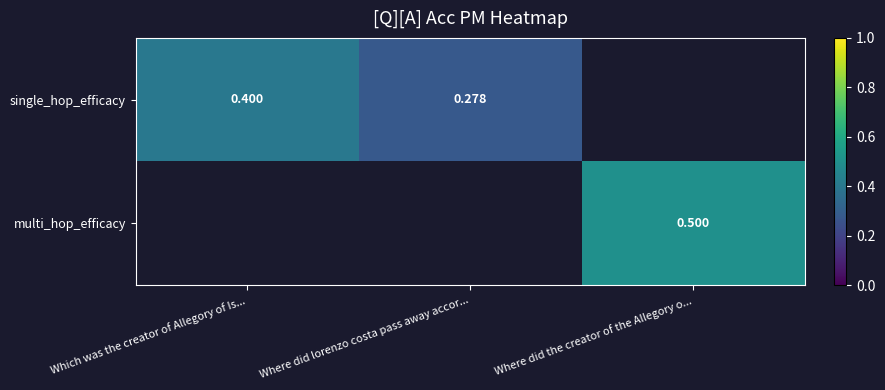

Is the value of multi_hop_efficacy at Where did the creator of the Allegory o... greater than the value of single_hop_efficacy at Which was the creator of Allegory of Is...?

Yes